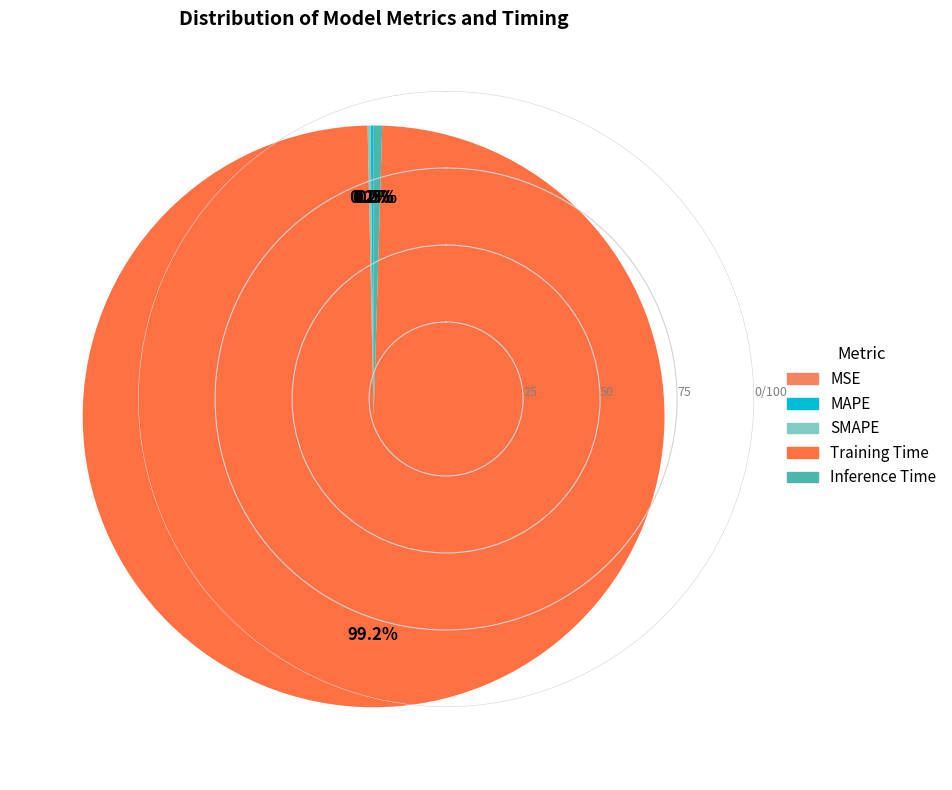

Which category has the biggest portion of the pie?

Training Time